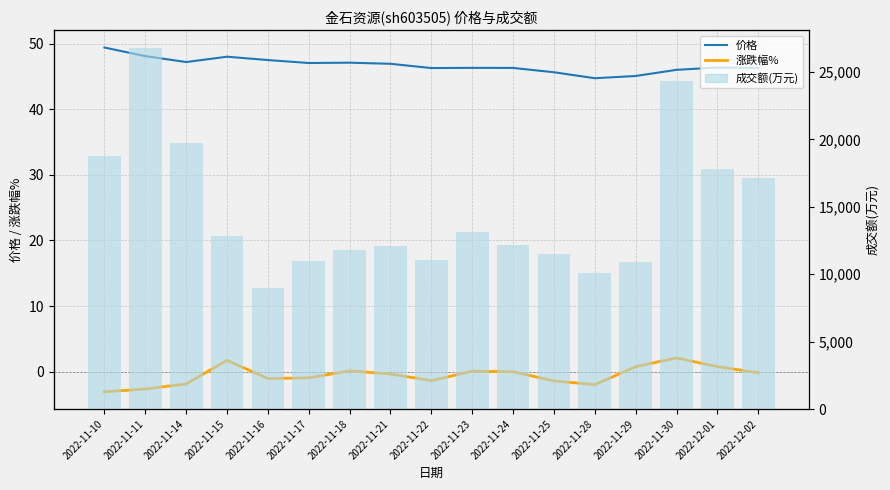

Rank the series by their maximum value, from lowest to highest.

涨跌幅%, 价格, 成交额(万元)